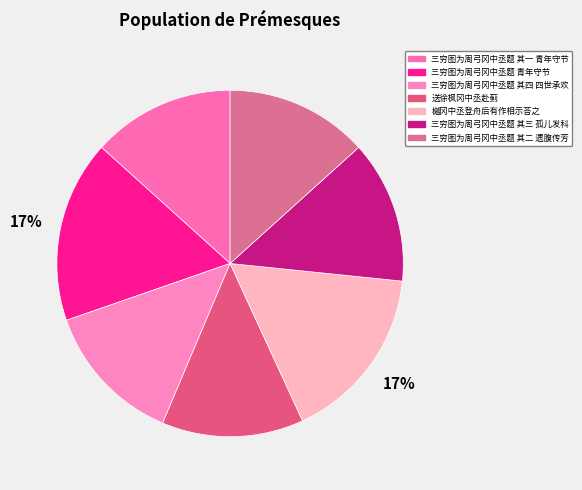

How many slices are in this pie chart?

7